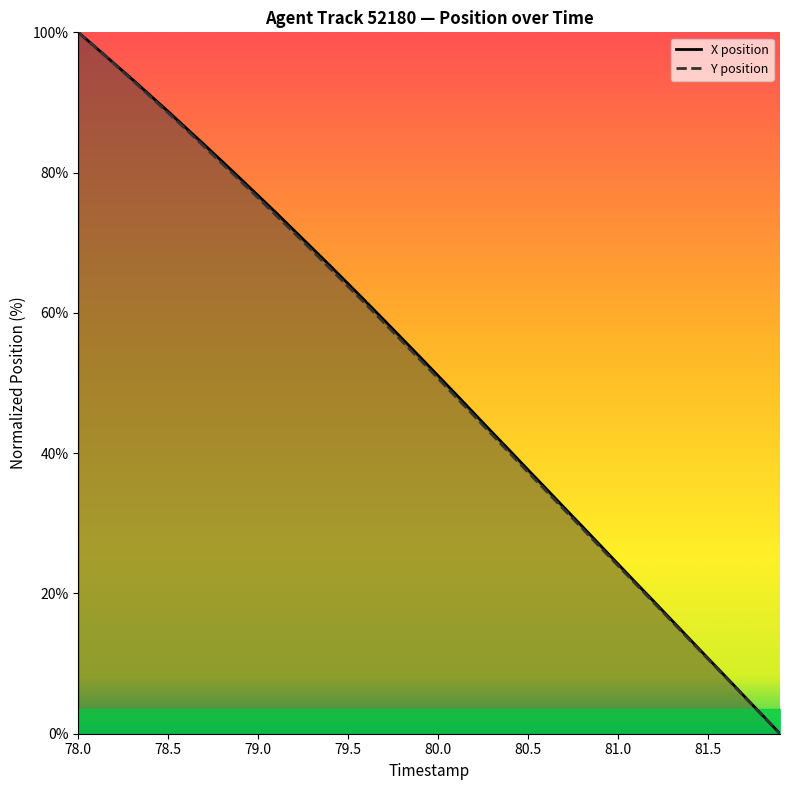

The value of X position at 81.0 is 24.2. True or false?

True